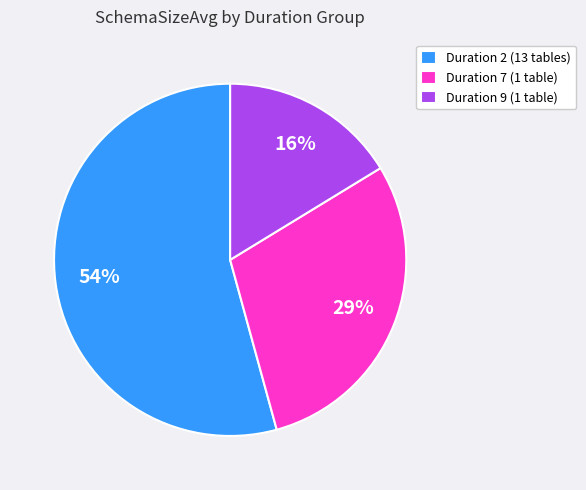

How many slices are in this pie chart?

3